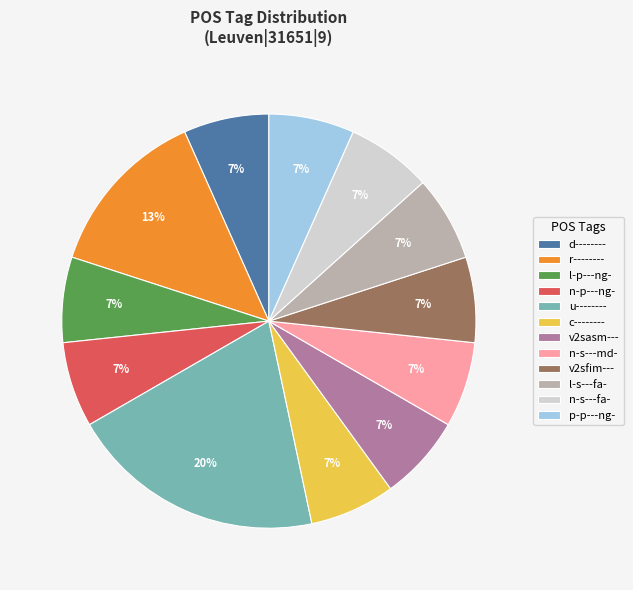

Is there a majority slice in this chart?

No